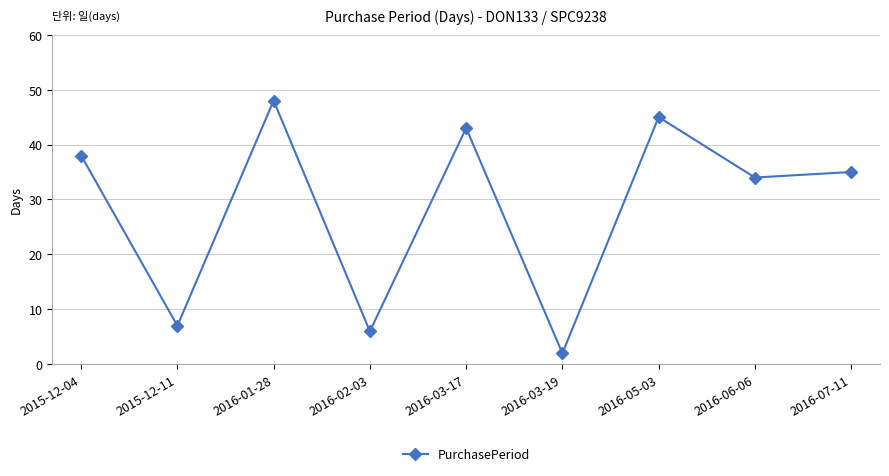

Is this an area chart (filled region under the line)?

No